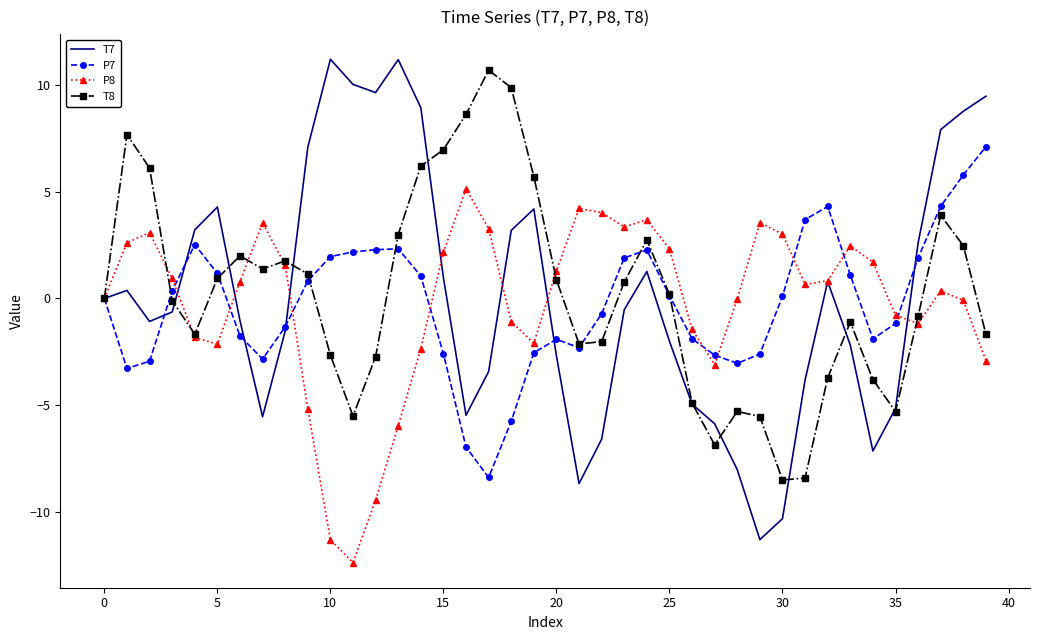

Which series has the widest spread of values?

T7